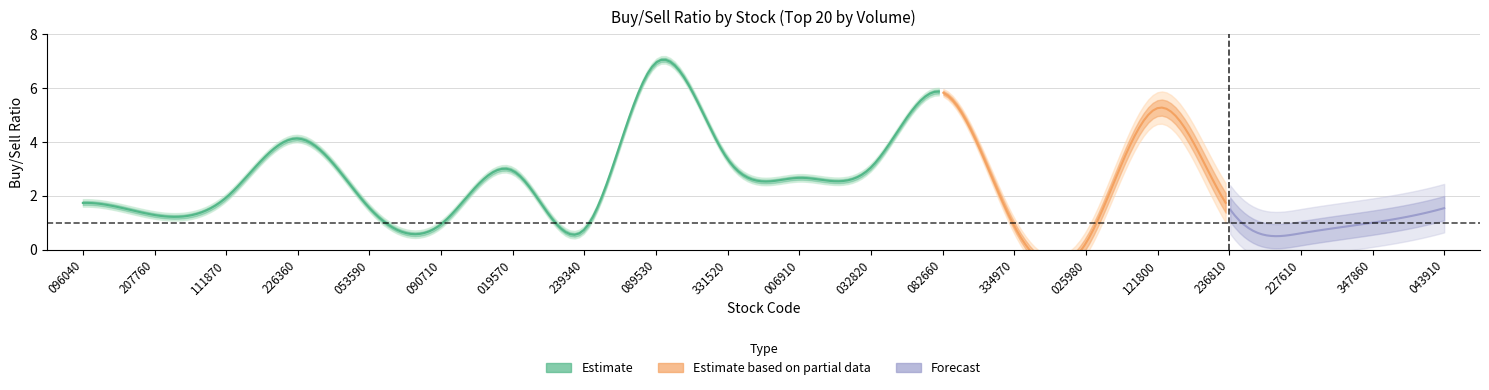

Between 4 and 8, which is larger?

8